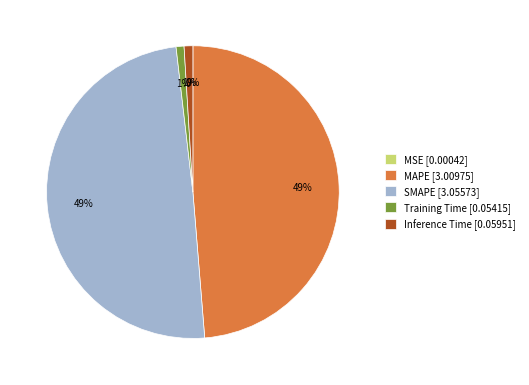

What percentage is the SMAPE slice, to the nearest percent?

49%